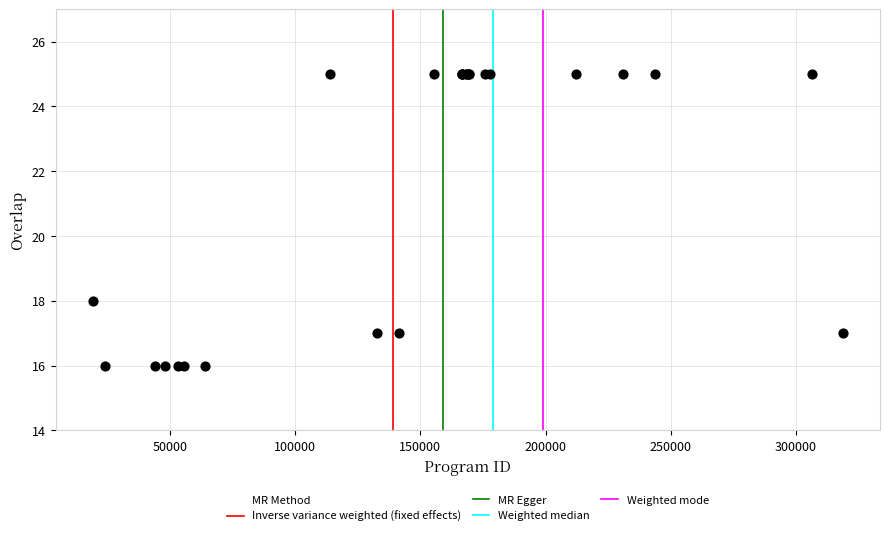

What Y value in the scatter plot is closest to 20?

18